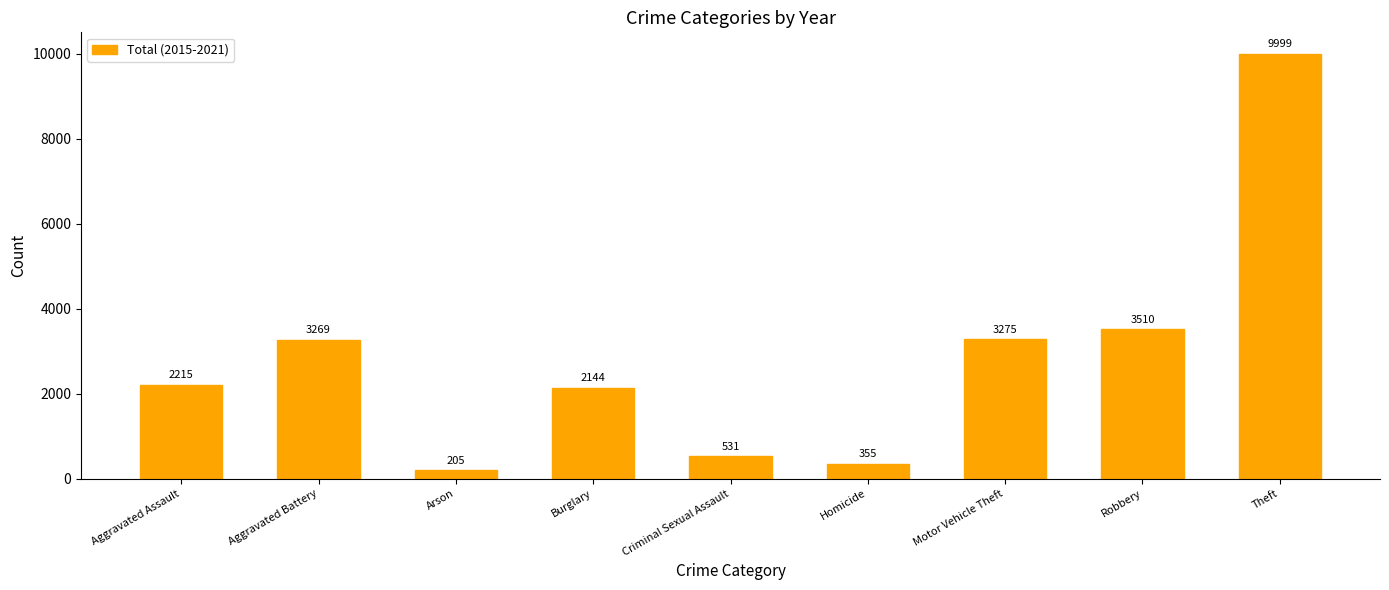

Are the bars horizontal?

No